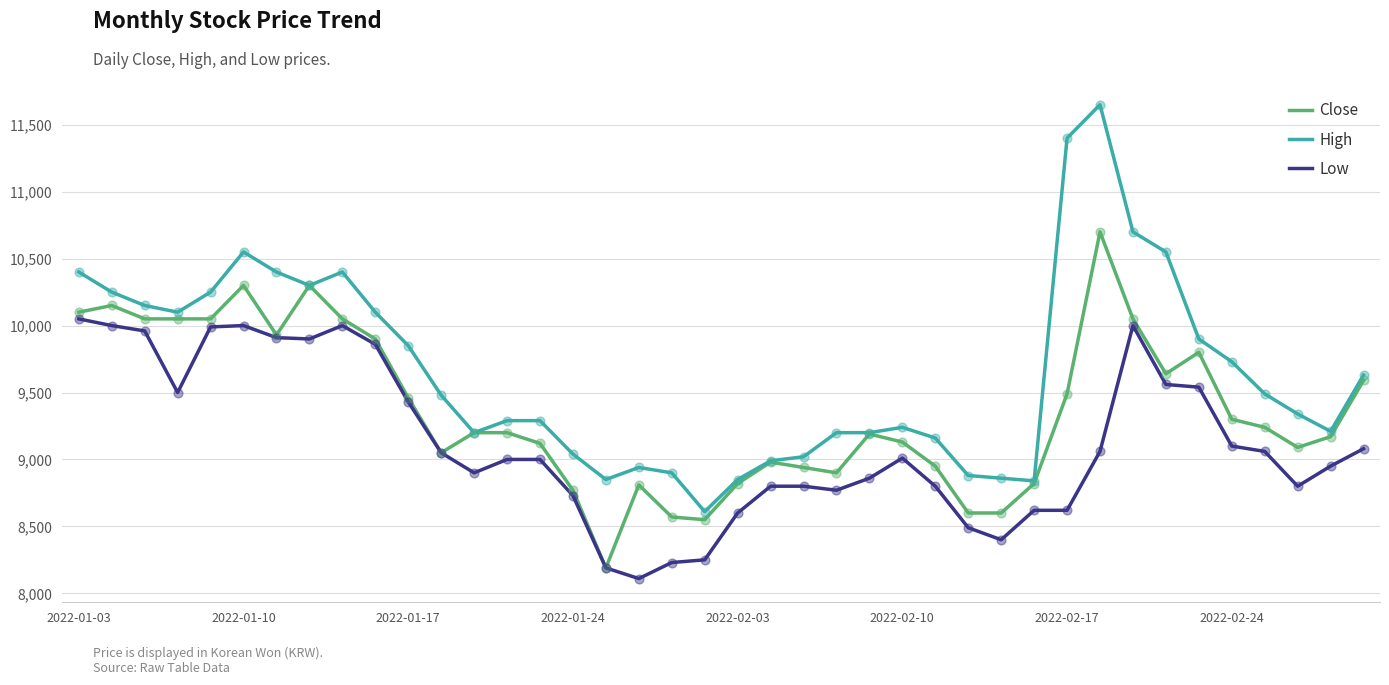

Which series has the largest total across all categories?

High